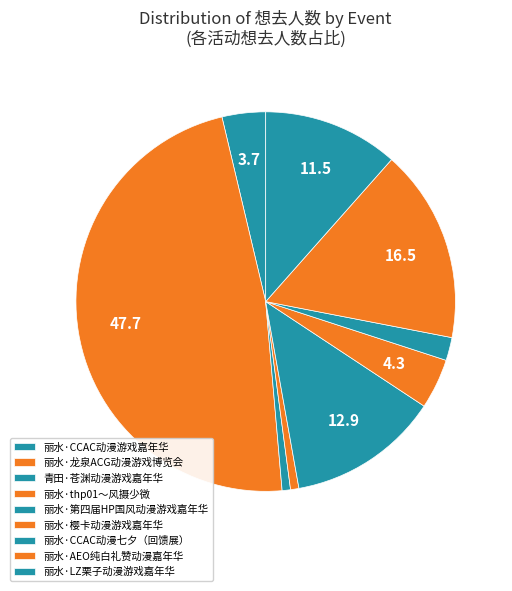

Count the number of slices in the pie.

9